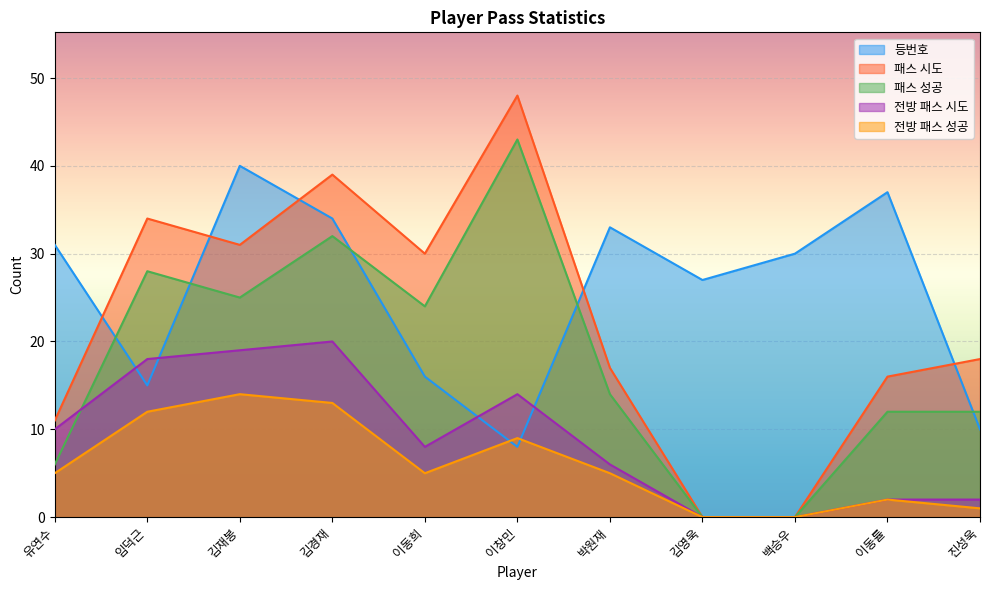

Which series has the widest spread of values?

패스 시도